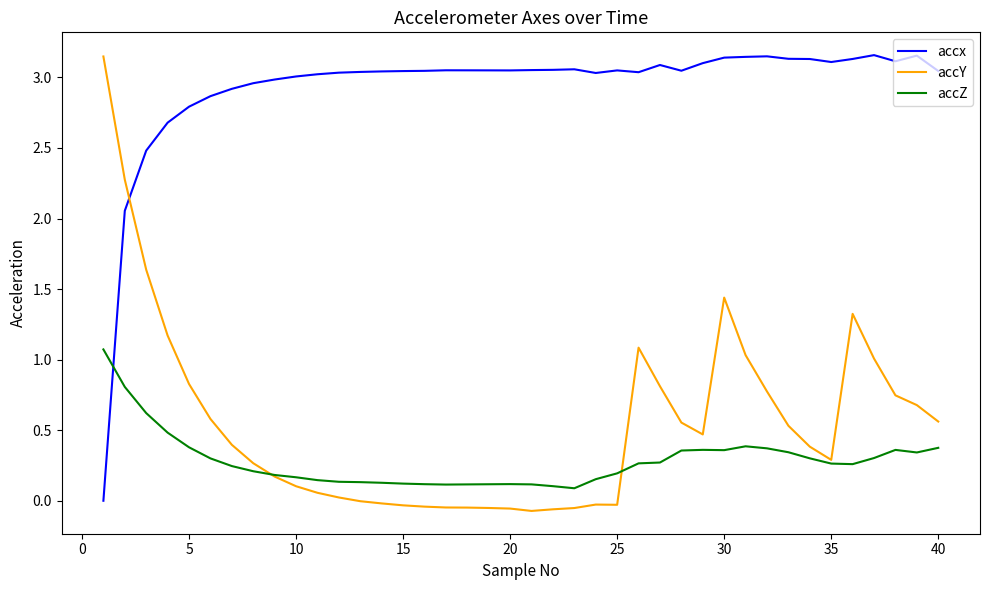

How many intersections are there between accx and accZ?

1